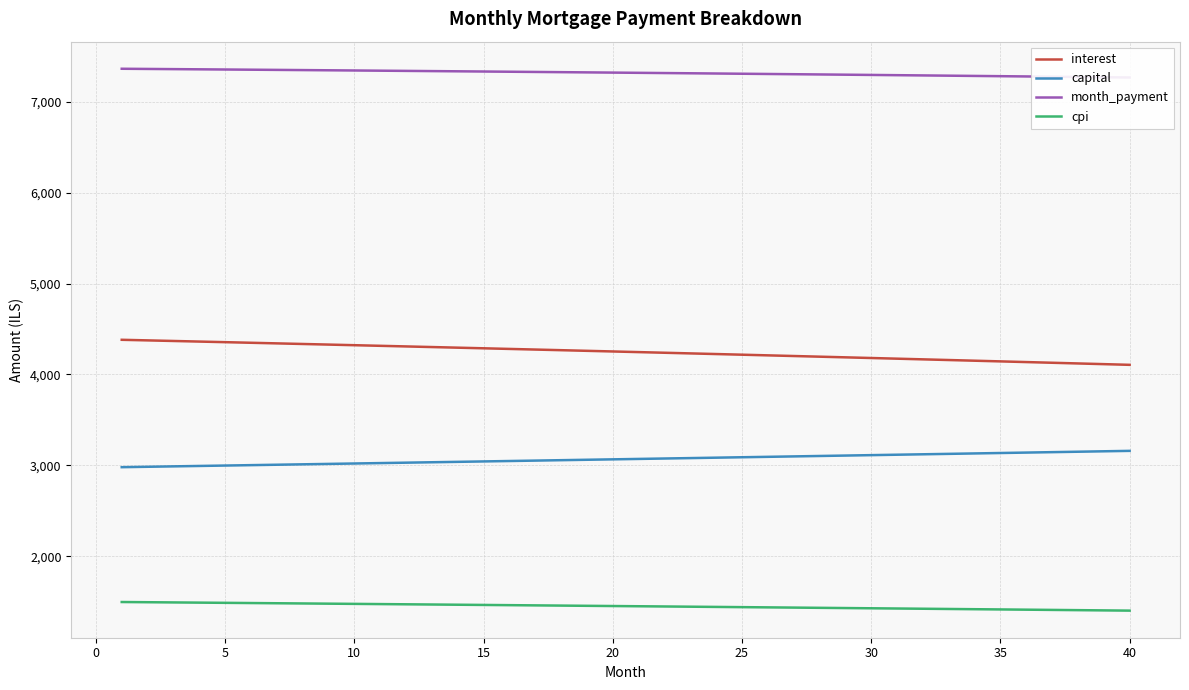

True or false: capital and cpi intersect in this chart.

False